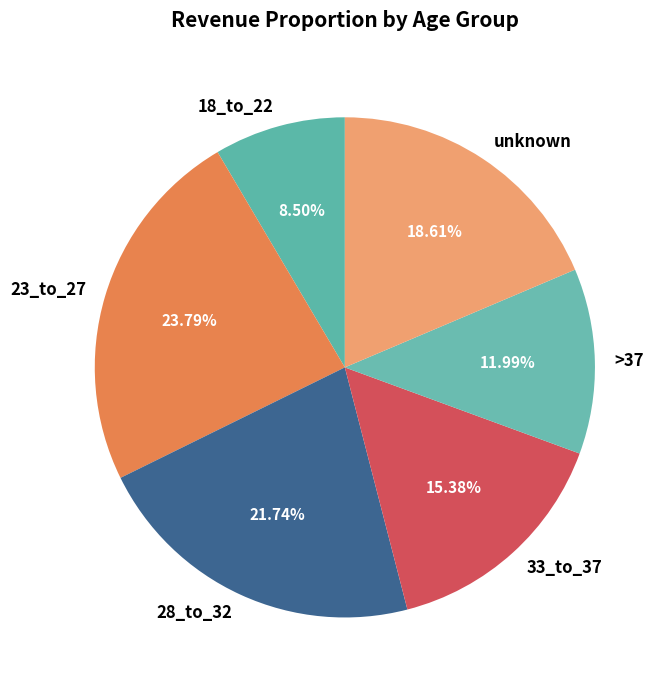

To the nearest percent, what is the combined percentage of 33_to_37 and unknown?

34%